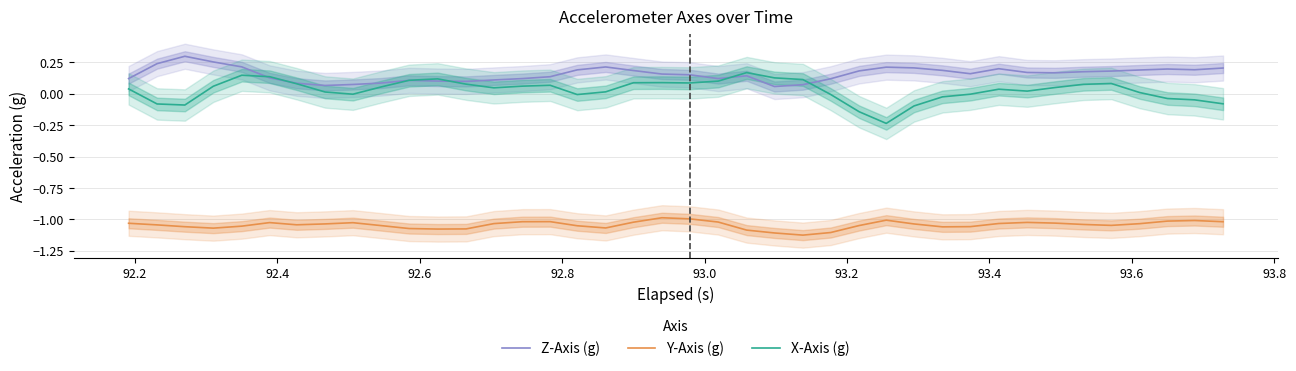

Which series has the largest range (max minus min)?

X-Axis (g)